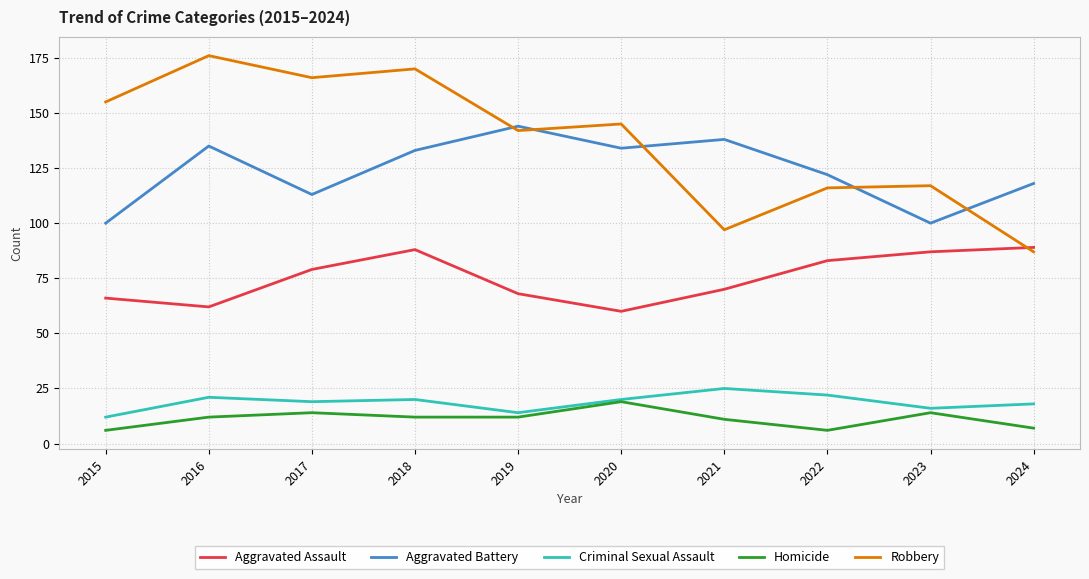

What is the highest value of the Robbery series?

176